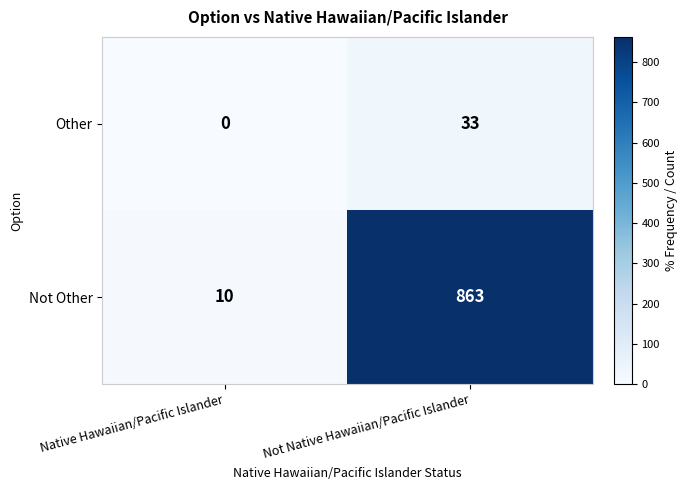

Reading left to right, list all the values displayed in this chart.

Other: 0	33
Not Other: 10	863